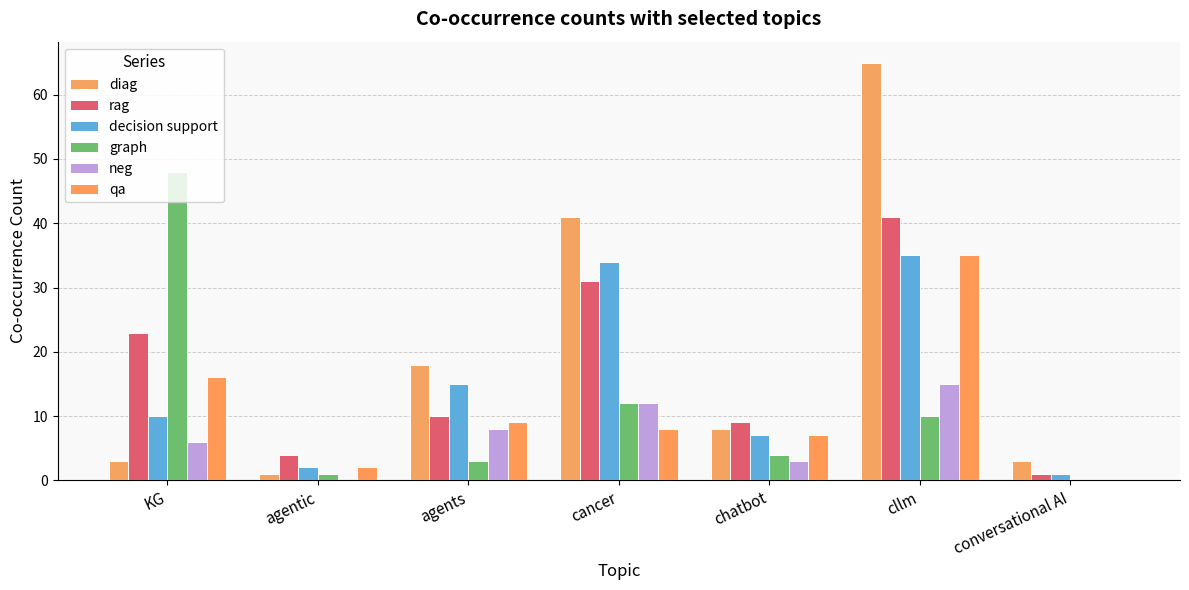

Reading left to right, what are all the values shown in this chart?

diag: 3	1	18	41	8	65	3
rag: 23	4	10	31	9	41	1
decision support: 10	2	15	34	7	35	1
graph: 48	1	3	12	4	10	0
neg: 6	0	8	12	3	15	0
qa: 16	2	9	8	7	35	0